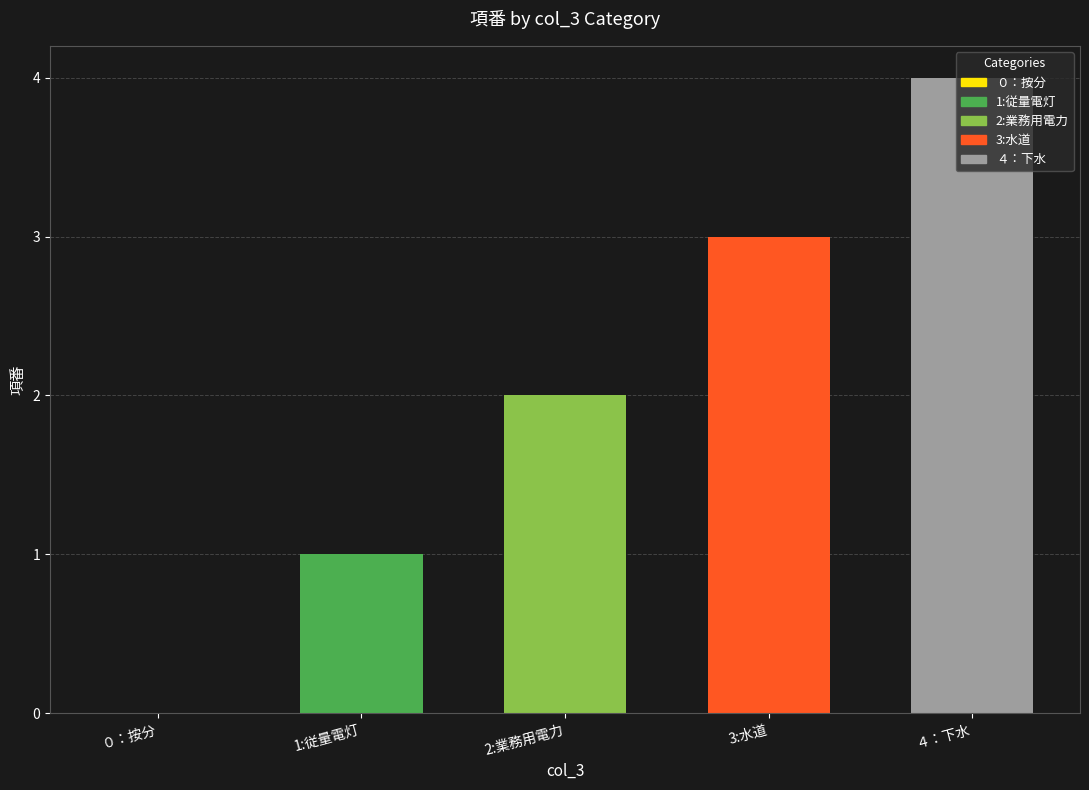

Are the bars horizontal?

No